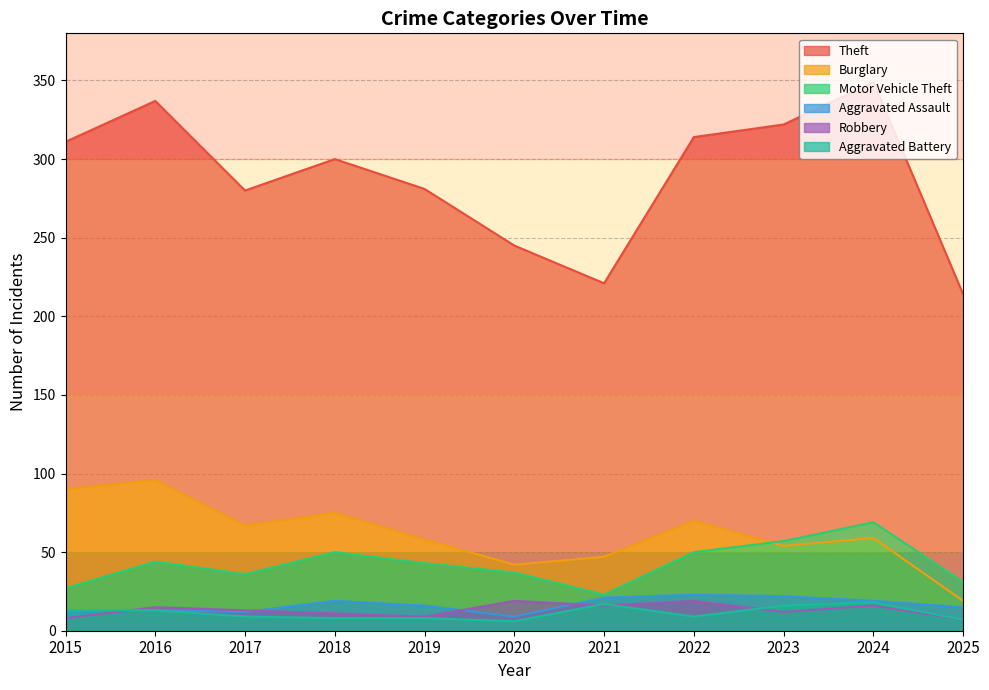

Which has a higher value, 2018 or 2017?

2018